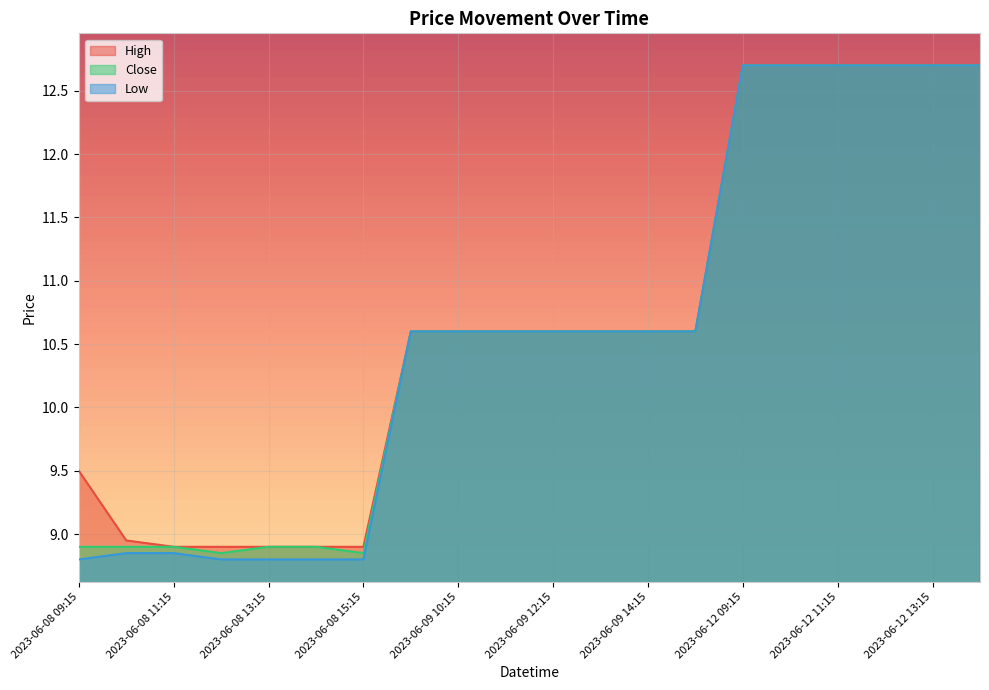

Does the chart display data point markers on the line(s)?

No